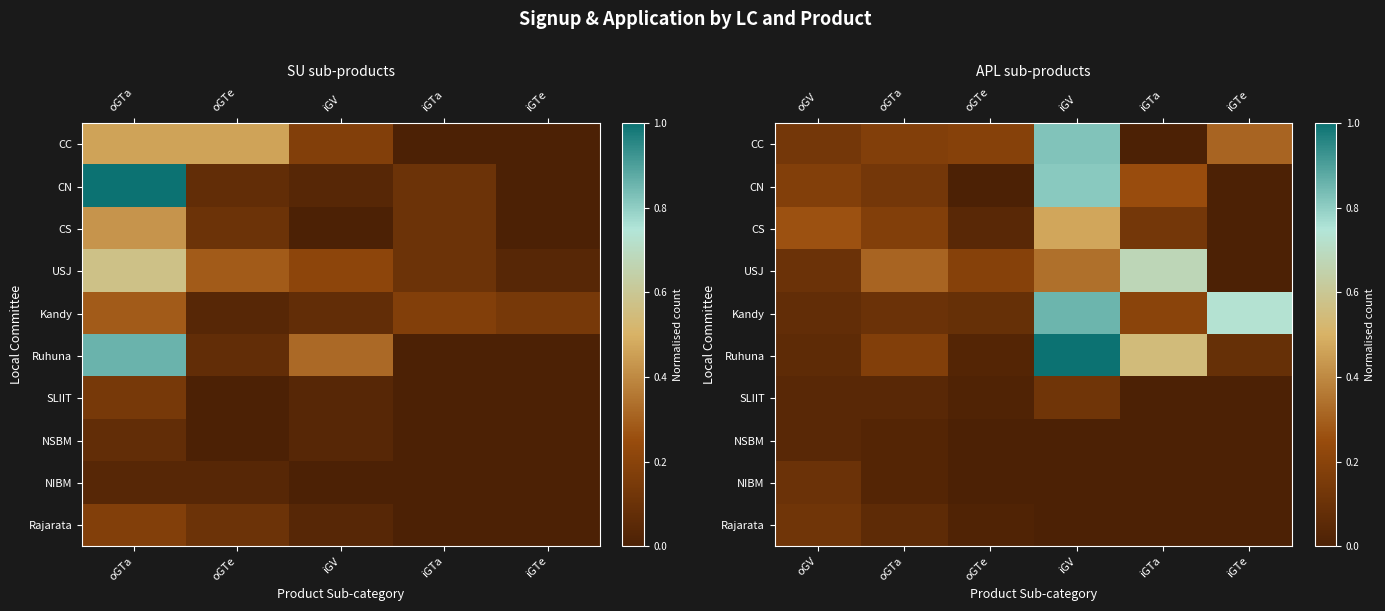

Which category has the highest value in the NIBM series?

oGV